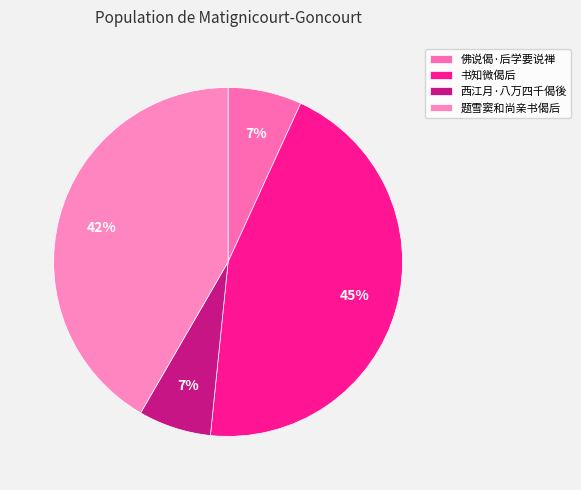

To the nearest percent, what is the difference between the 题雪窦和尚亲书偈后 and 佛说偈·后学要说禅 slice percentages?

35%